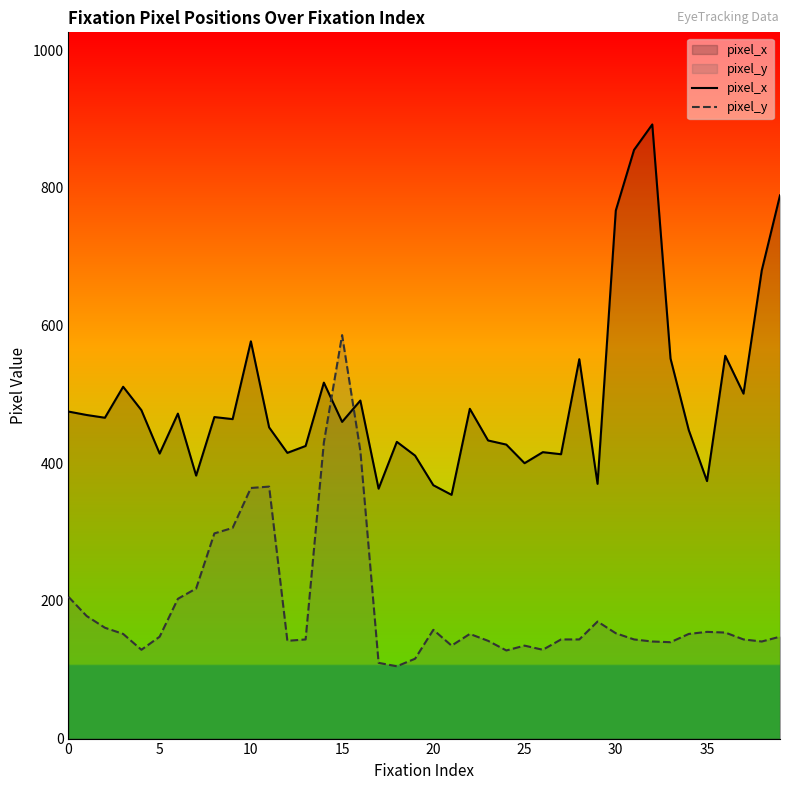

Rank the series at 25 from lowest to highest value.

pixel_y, pixel_x